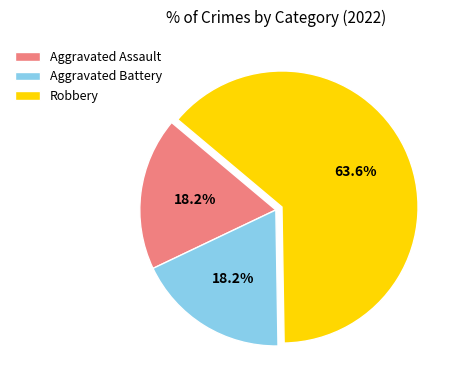

What percentage is the Robbery slice, to the nearest percent?

64%